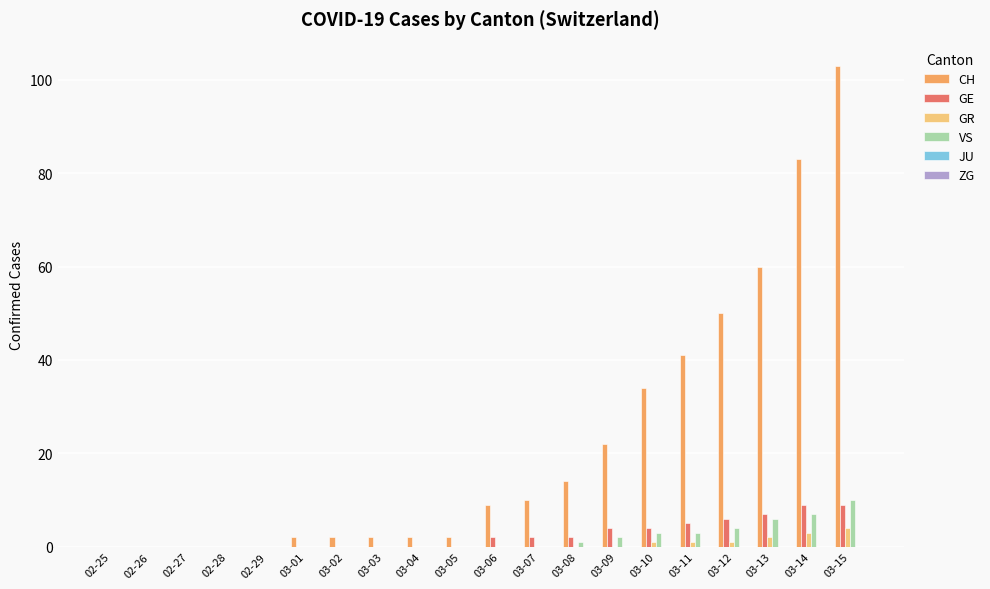

At which category does the chart reach its peak across all series?

03-15